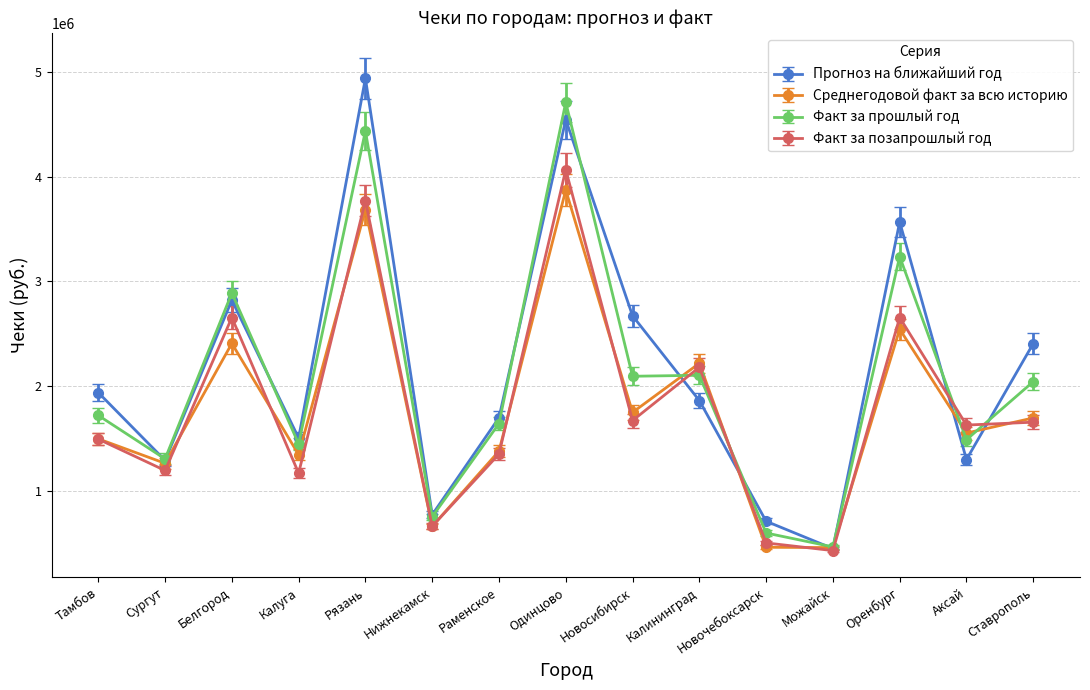

Is it true that Факт за прошлый год equals 2141966.0 at Рязань?

False